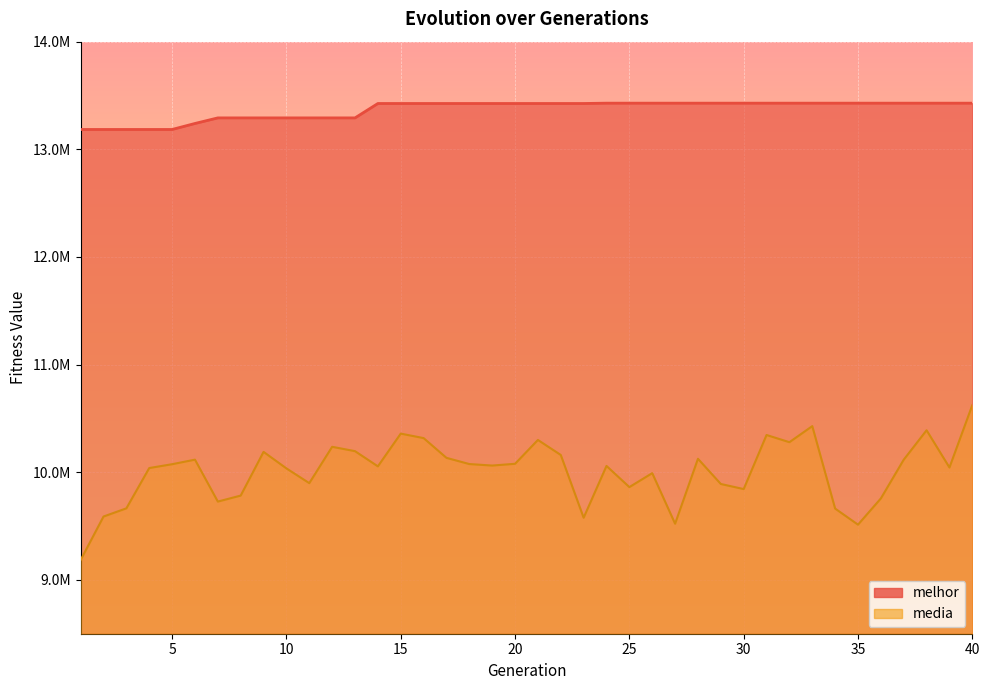

True or false: melhor and media cross at least once.

False